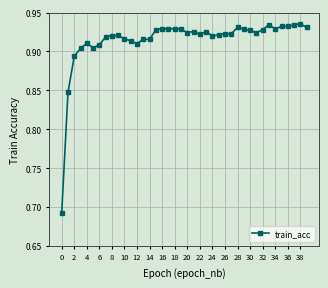

Count the values in the range 0 to 1.

40